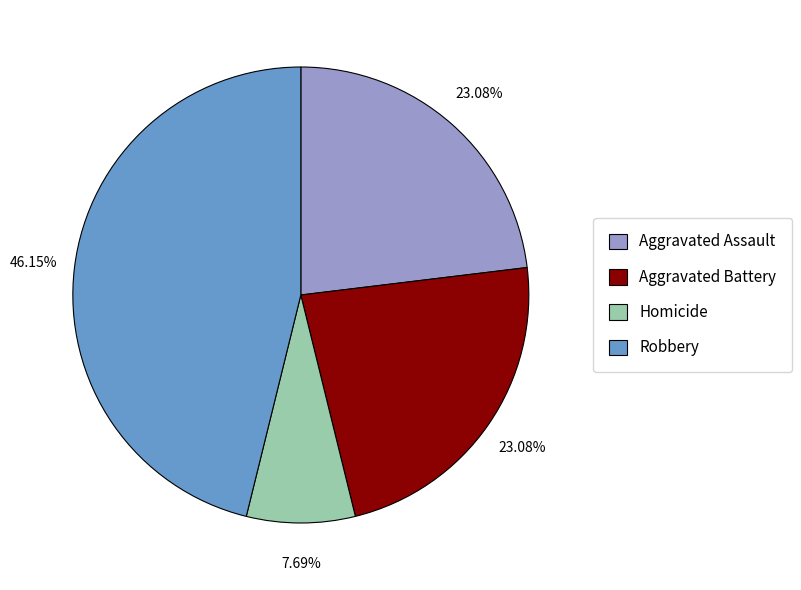

Do Homicide and Robbery together represent more than half of the pie?

Yes